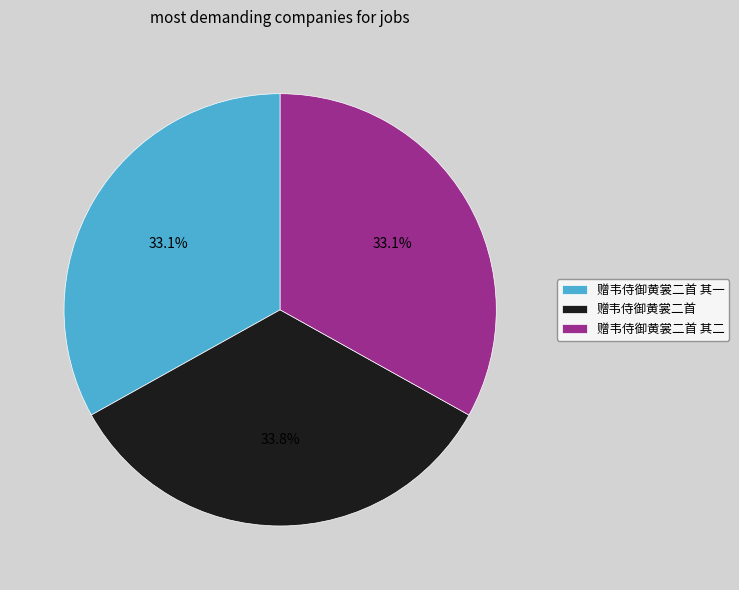

True or false: 赠韦侍御黄裳二首 其二 accounts for 46% of the total.

False